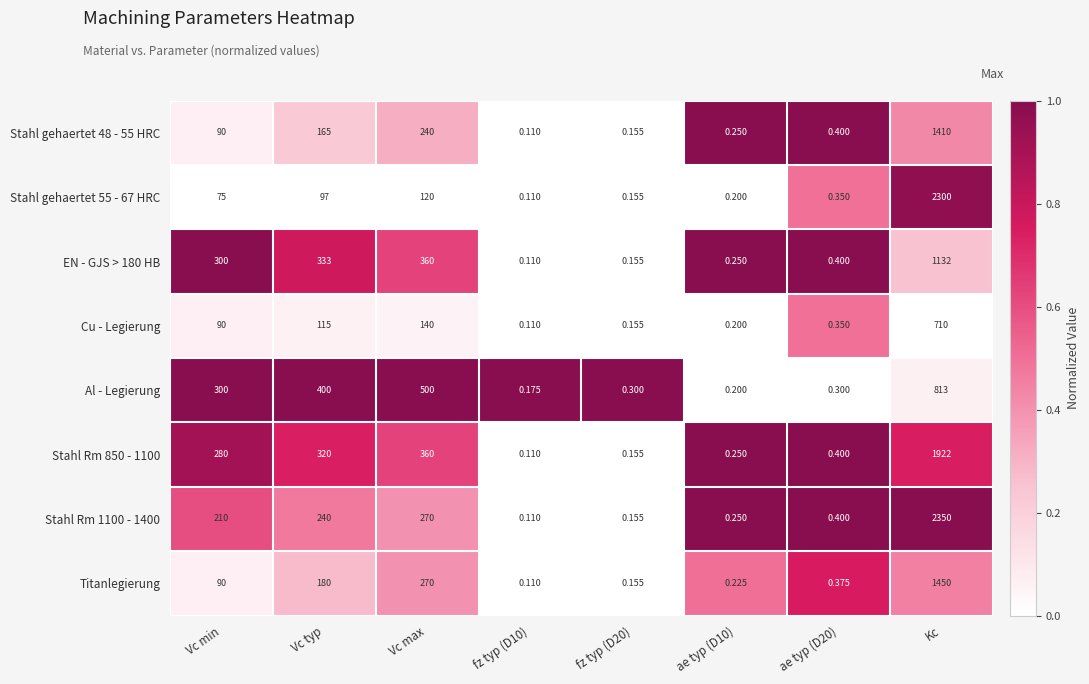

At how many categories does at least one series exceed 0?

8